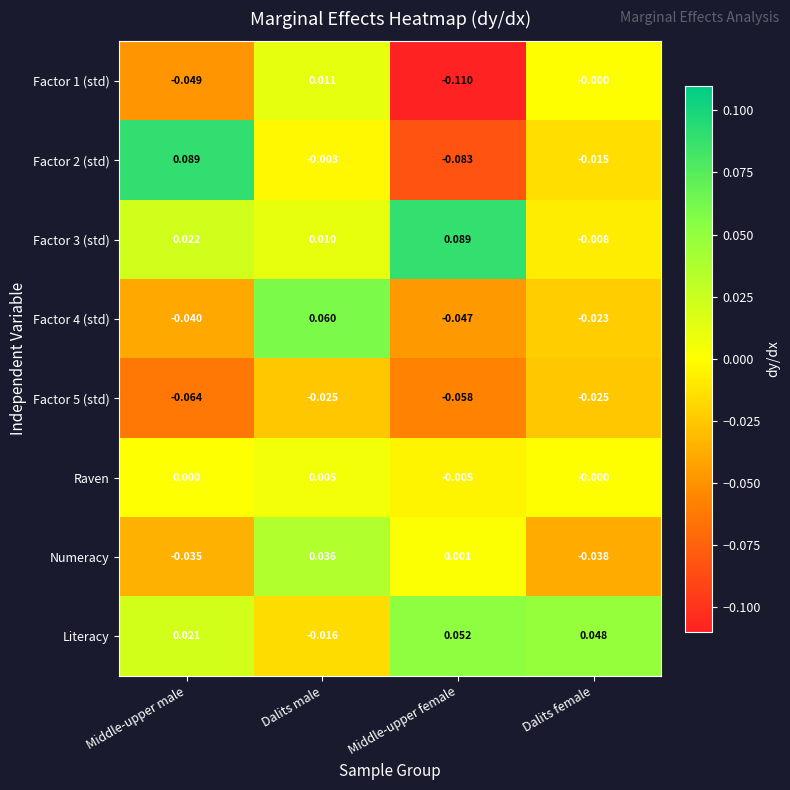

Is the value of Factor 5 (std) at Middle-upper male greater than the value of Factor 2 (std) at Dalits female?

No